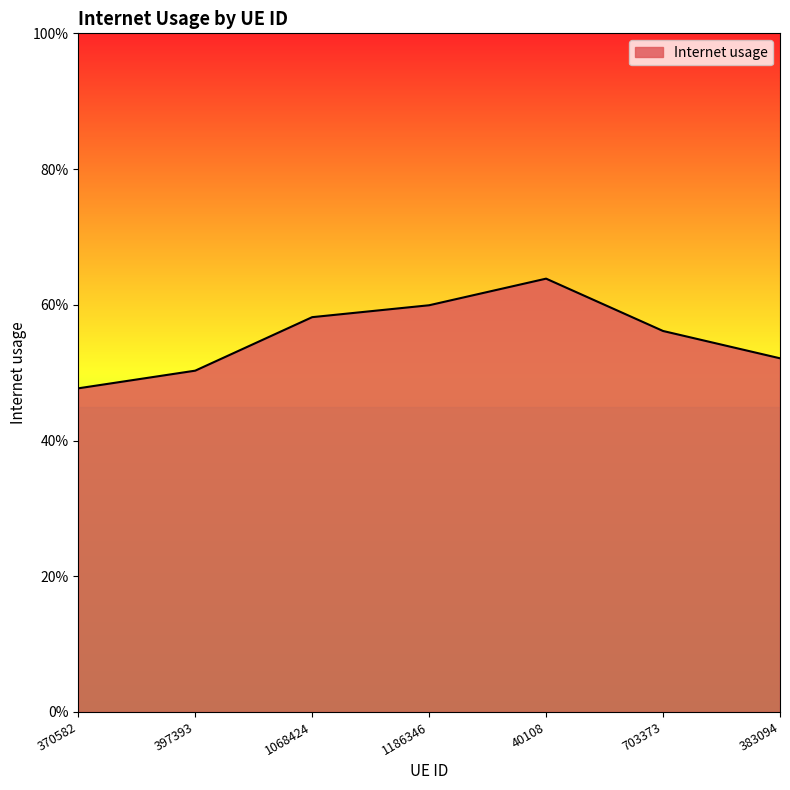

What is the change in value from 397393 to 703373?

+0.1